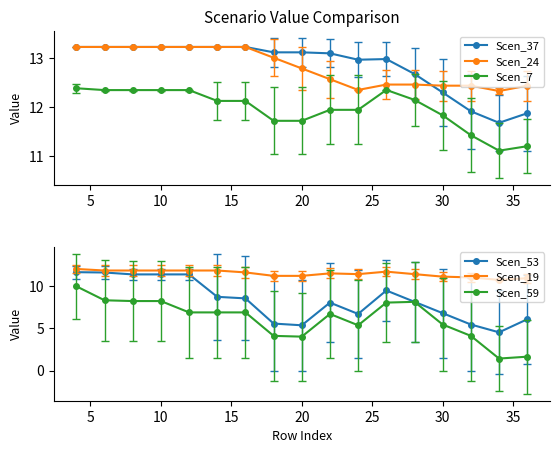

What is the highest value of the Scen_24 series?

13.2